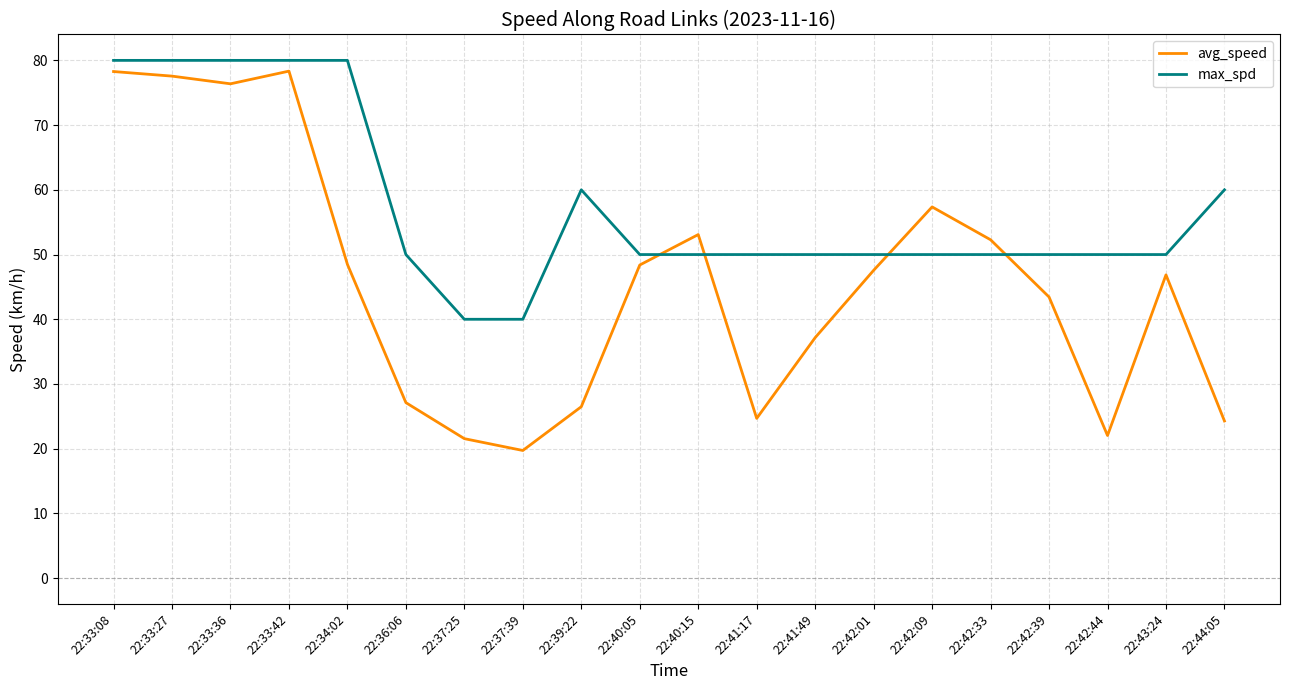

List the series in order of their peak value, highest first.

max_spd, avg_speed